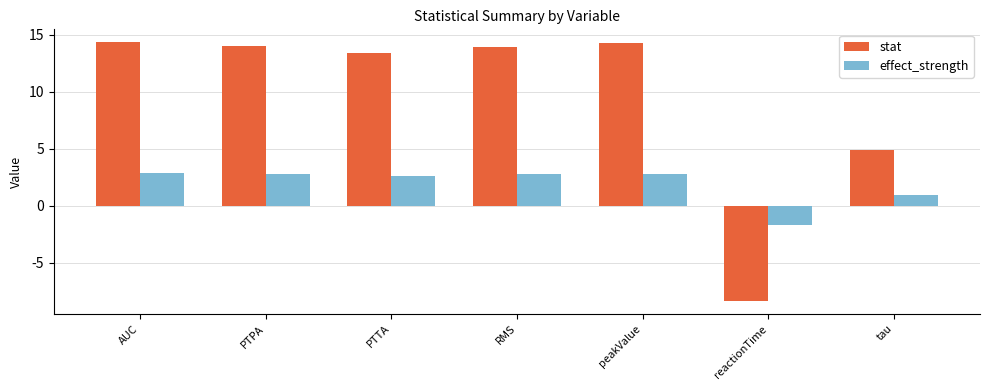

How many distinct data groups are displayed?

2